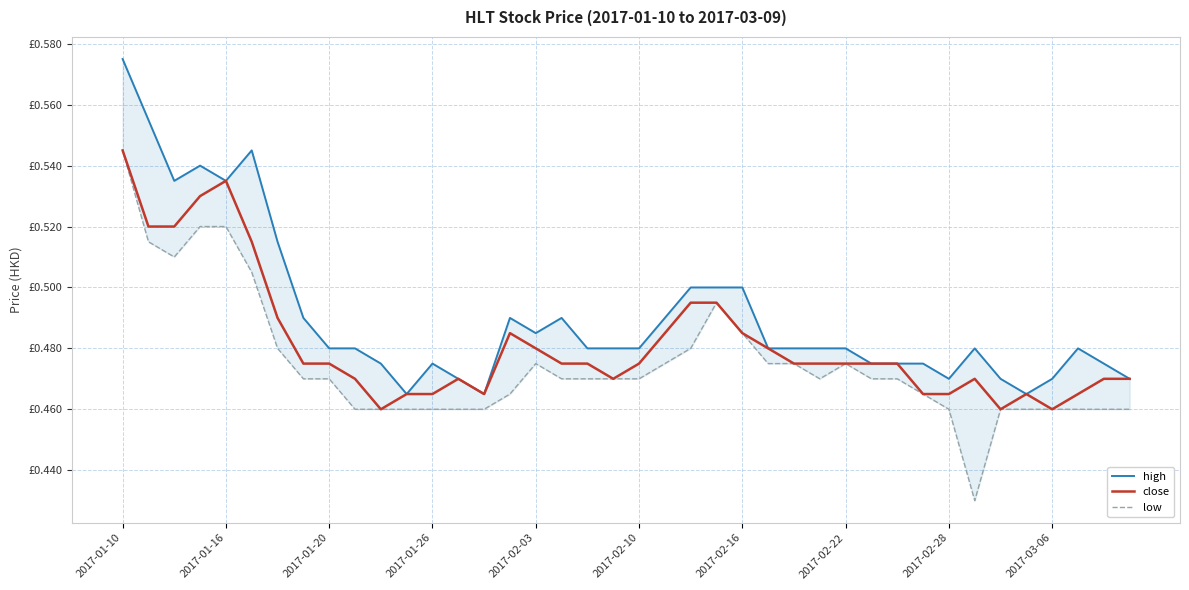

What is the difference between the second highest and second lowest values in the low series?

0.1